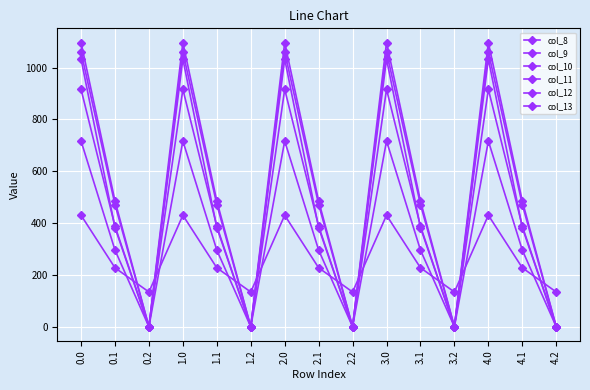

What is the average value of the col_8 series?

264.0